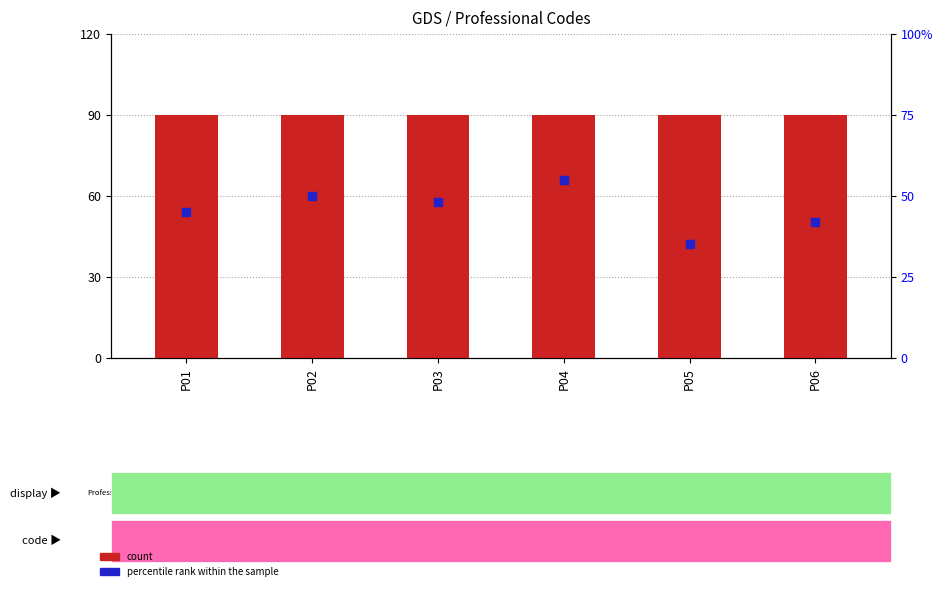

Which series has the largest total across all categories?

count